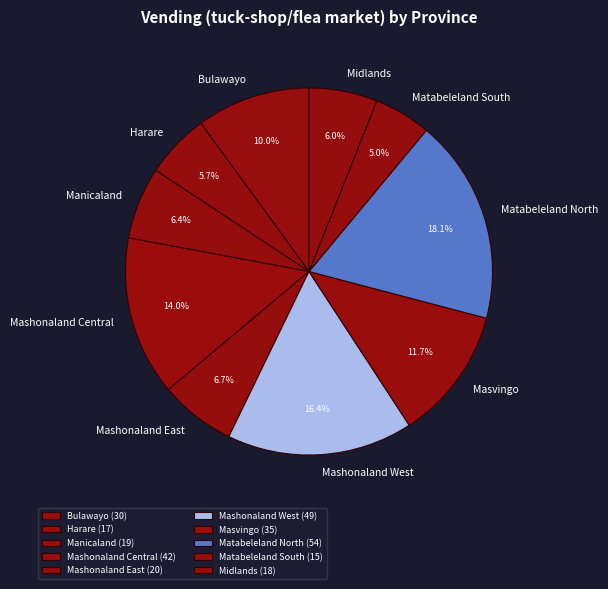

To the nearest percent, what is the difference between the Mashonaland Central and Matabeleland North slice percentages?

4%